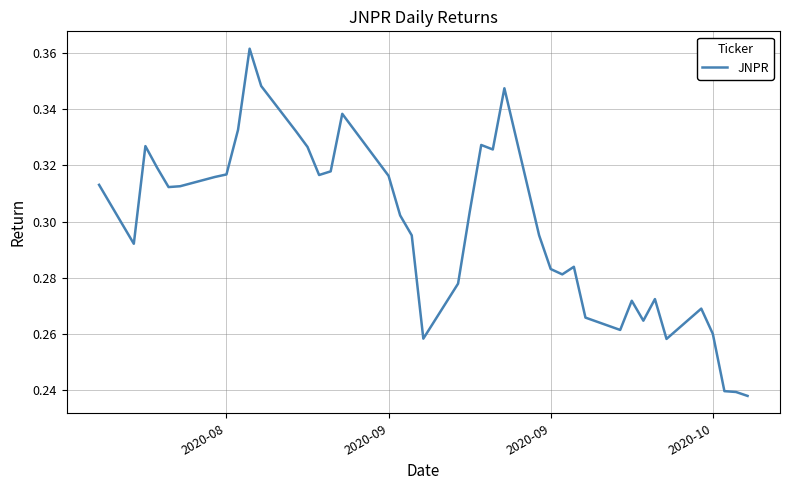

How many lines are shown in the chart?

1